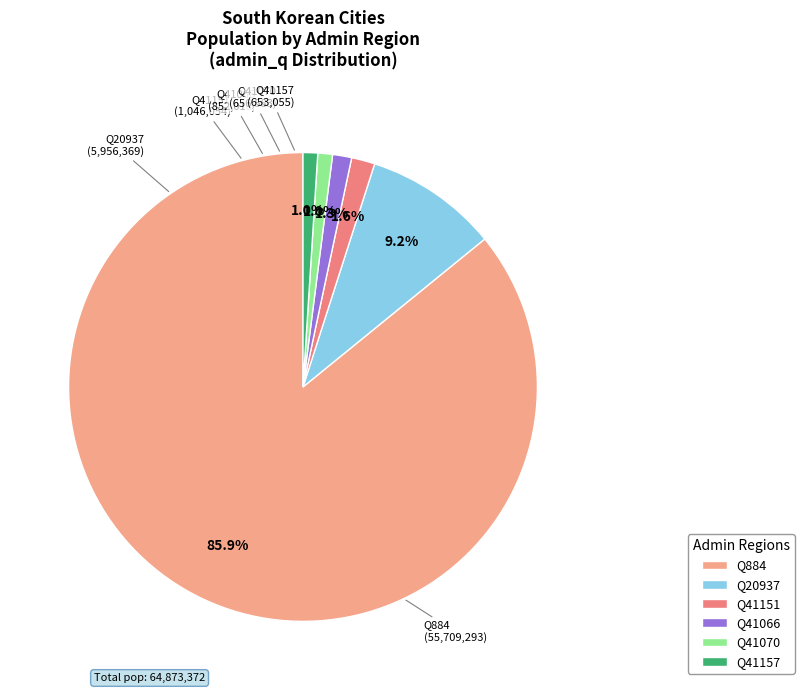

What portion of the pie excludes Q41151?

98.4%